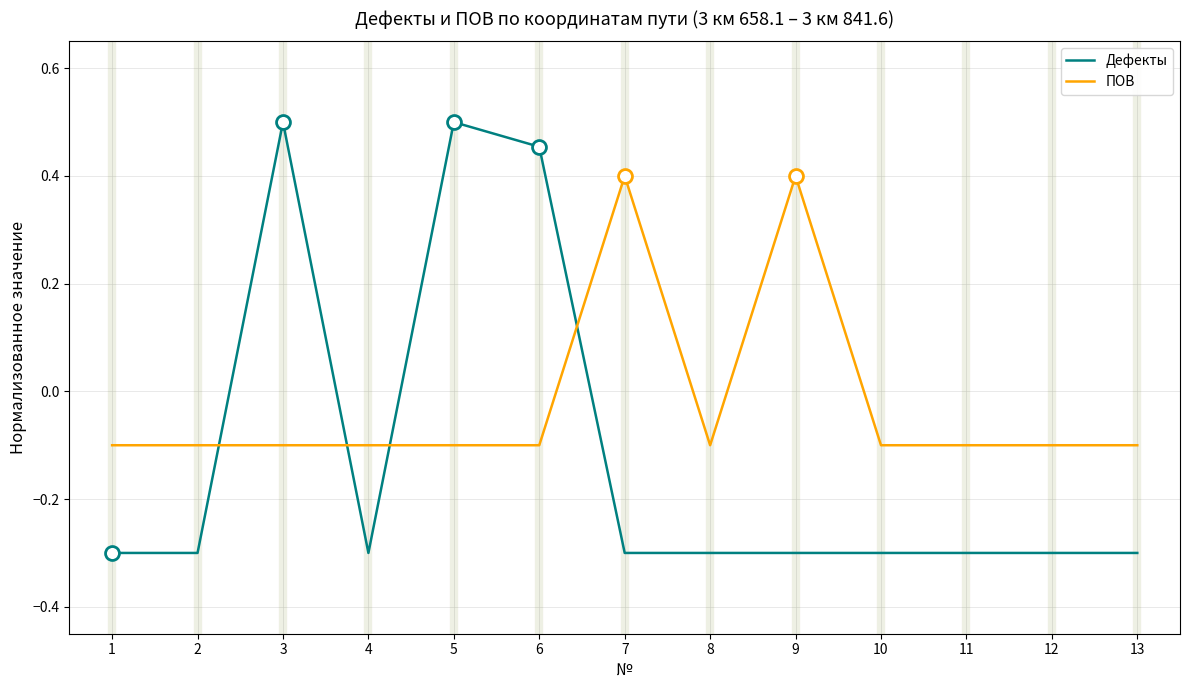

Between 8 and 9, which series saw the biggest shift?

ПОВ